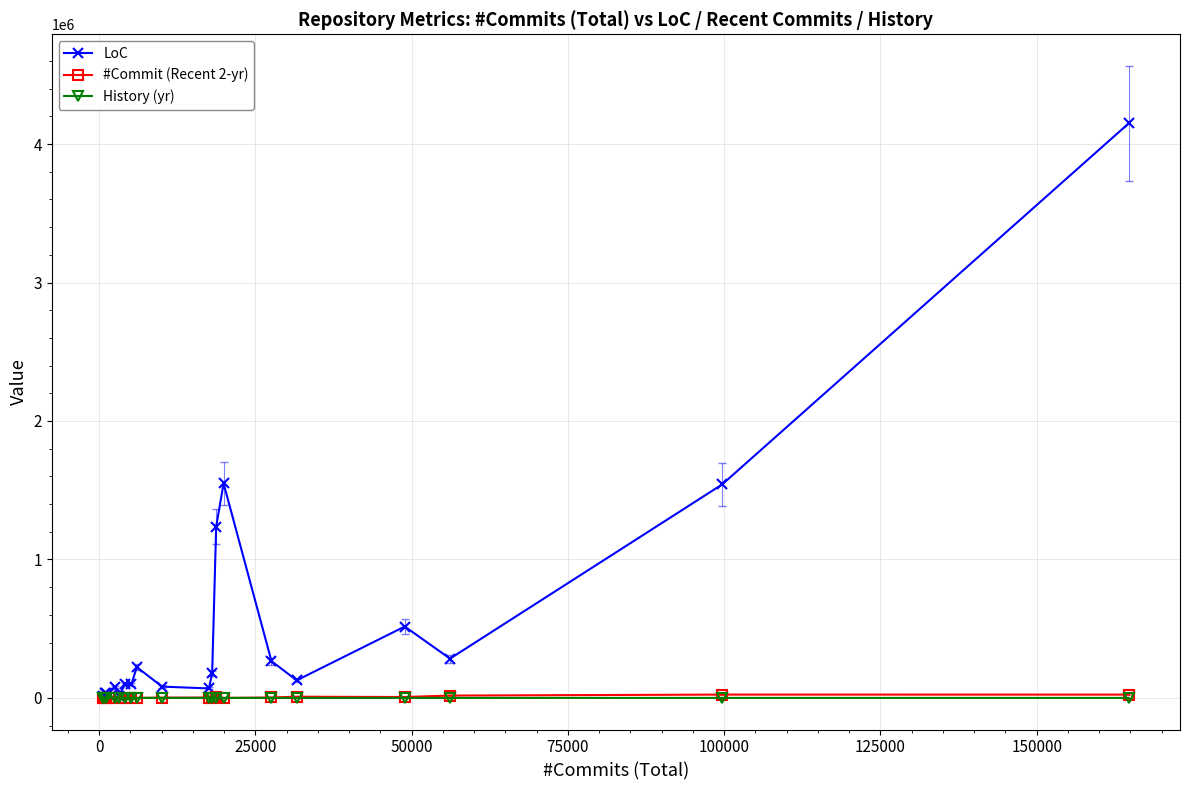

True or false: History (yr) has more than 1 interior local peaks.

True